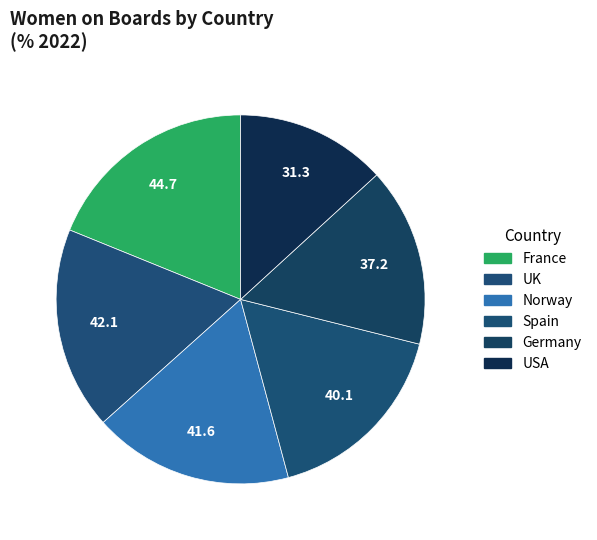

Which slice is the largest?

France